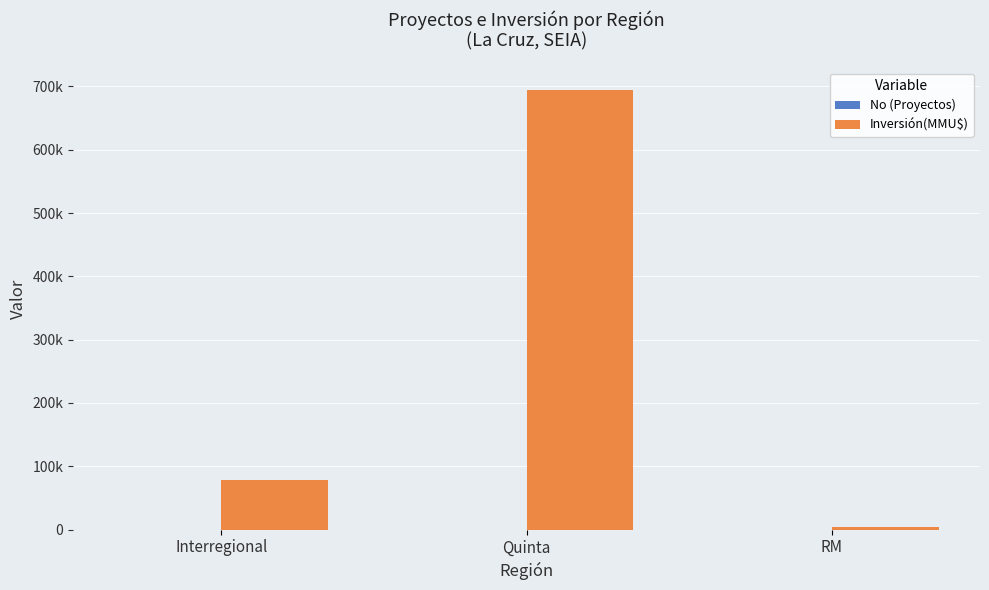

Which category has the highest value in the Inversión(MMU$) series?

Quinta